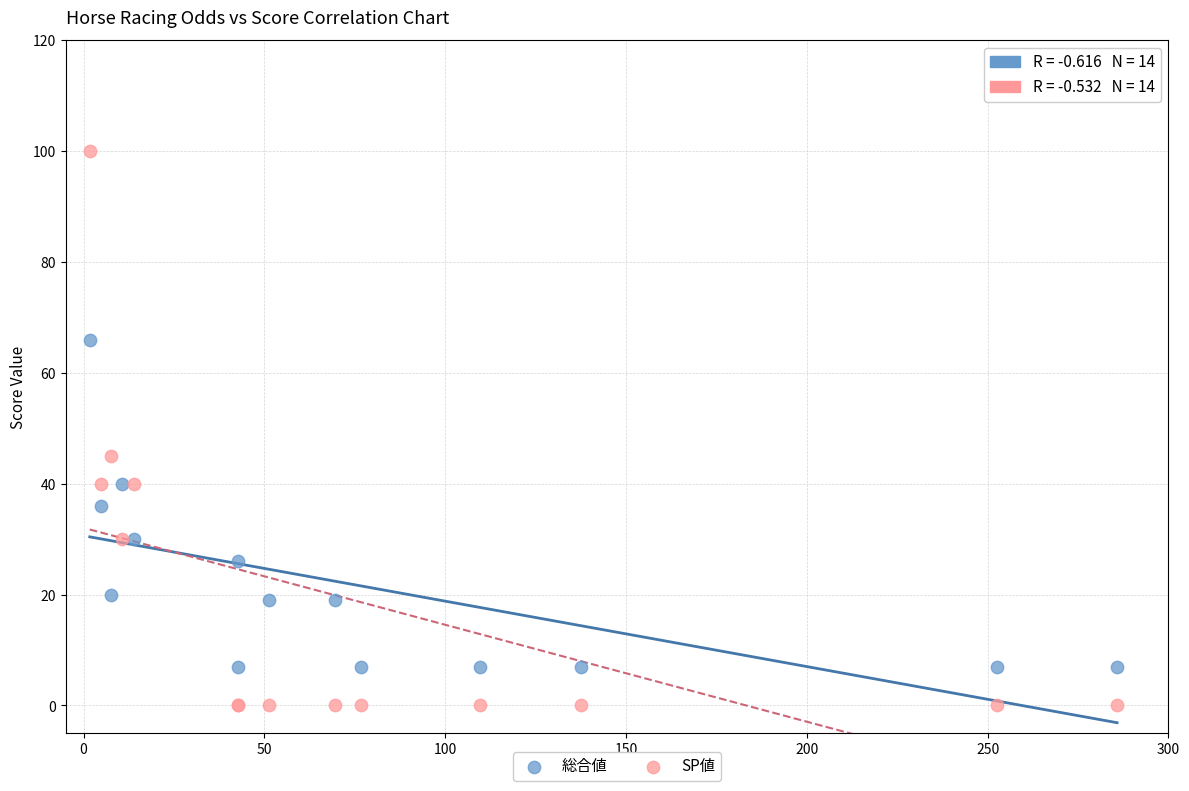

Across all series, what Y value is closest to 50?

45